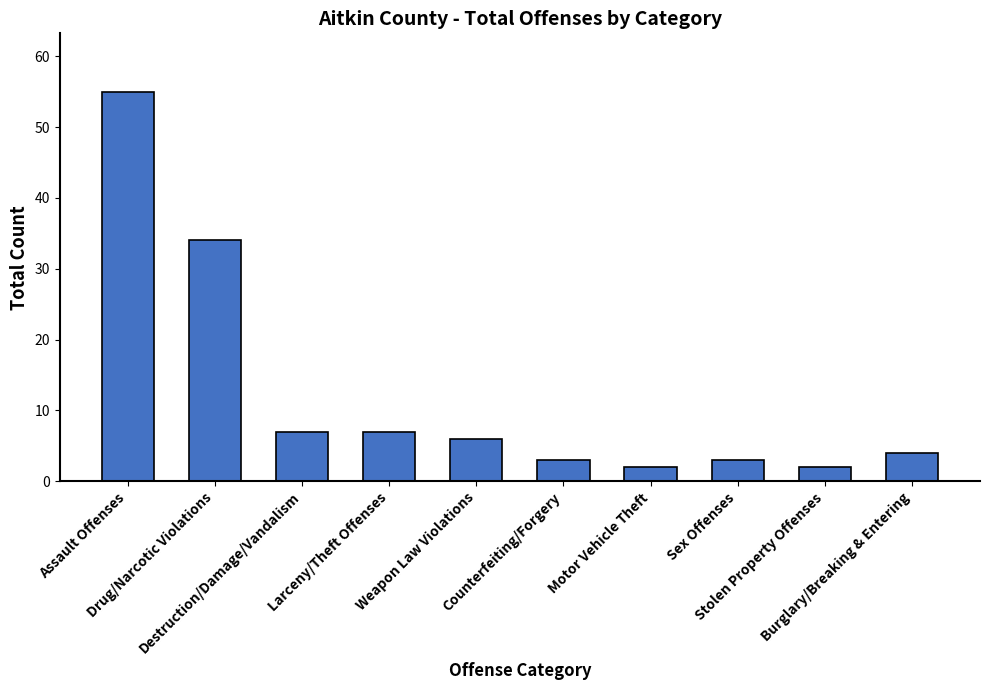

Which category has the highest value across all series?

Assault Offenses